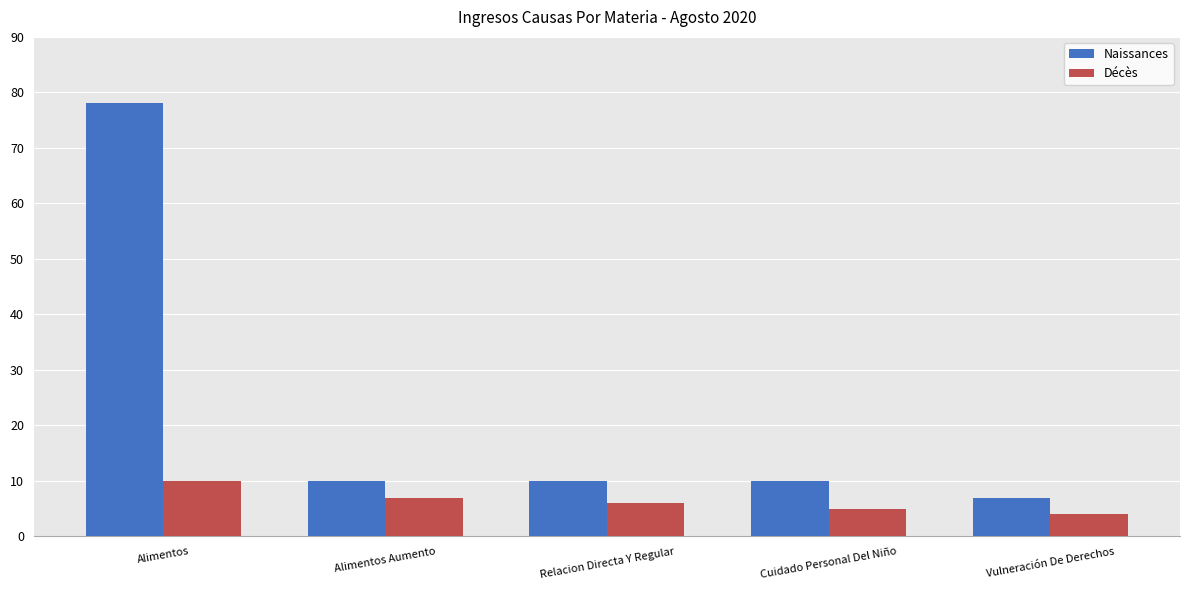

Which series has the widest spread of values?

Naissances